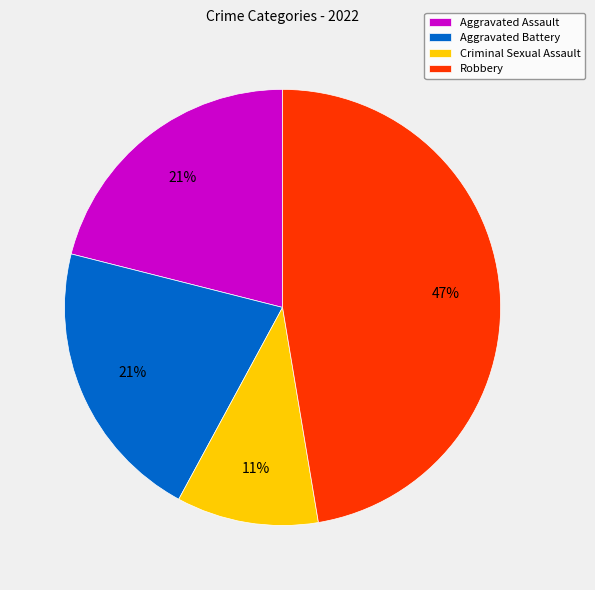

Which category has the biggest portion of the pie?

Robbery